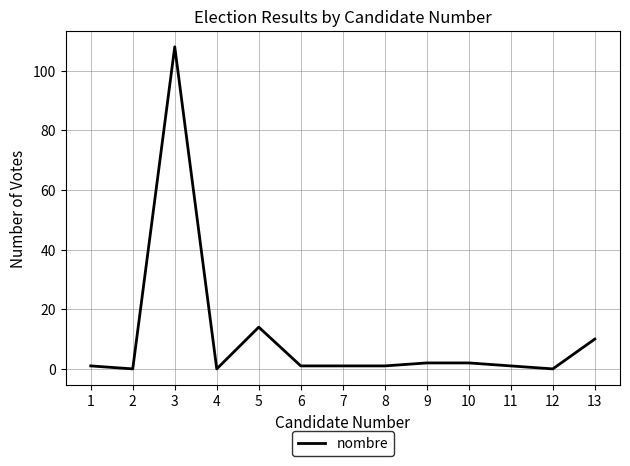

What is the difference between the maximum and minimum values?

108